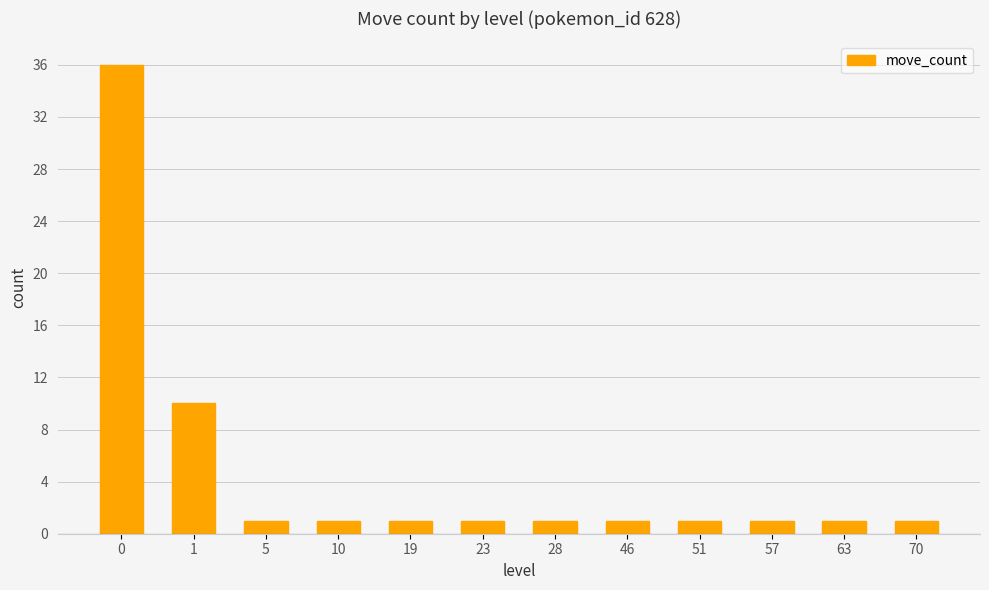

What is the change in value from 0 to 51?

-35